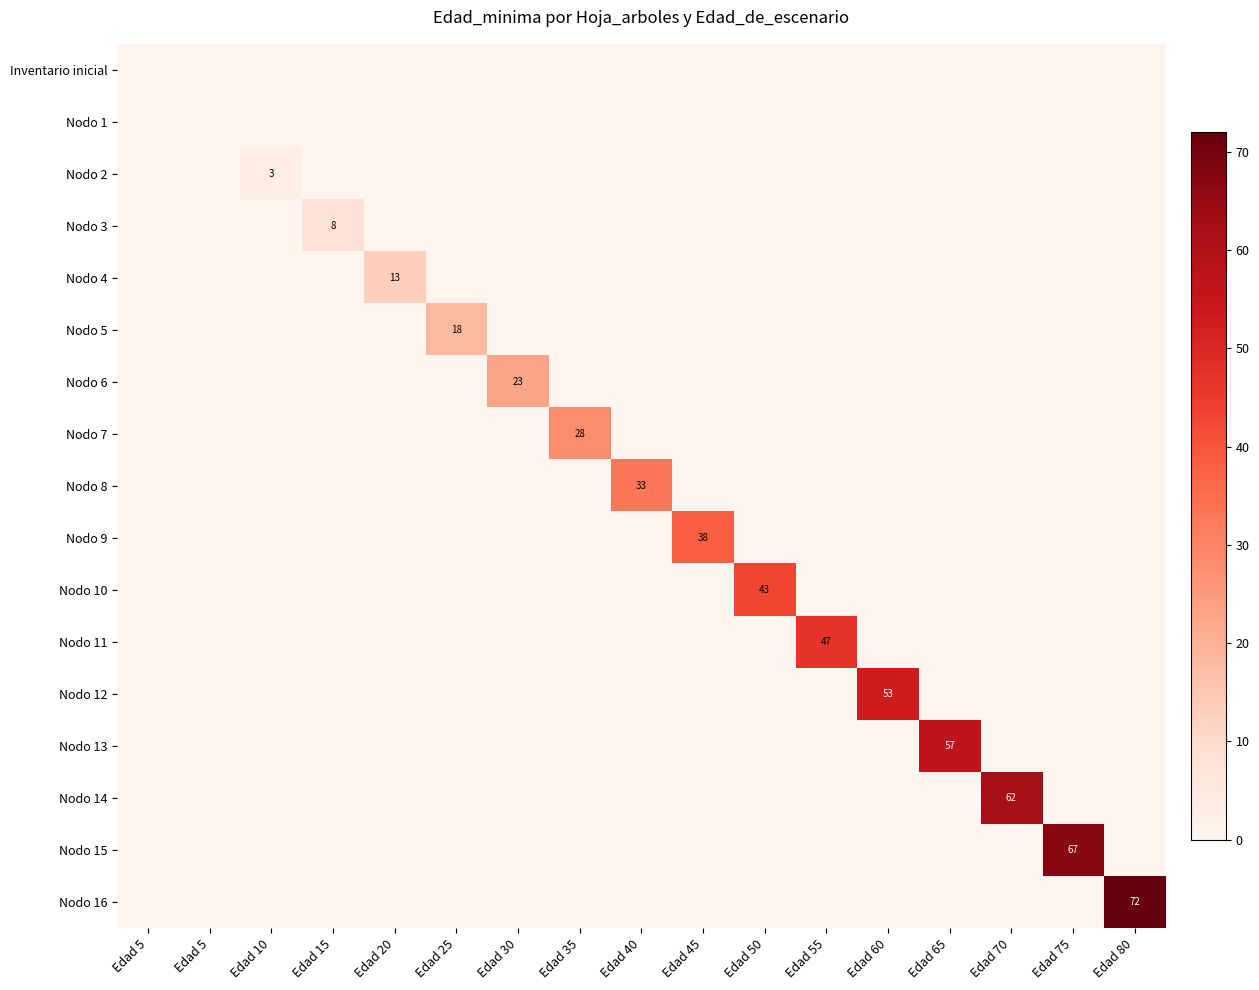

List the labels in order of Nodo 8 value, smallest first.

Edad 5, Edad 5, Edad 10, Edad 15, Edad 20, Edad 25, Edad 30, Edad 35, Edad 45, Edad 50, Edad 55, Edad 60, Edad 65, Edad 70, Edad 75, Edad 80, Edad 40